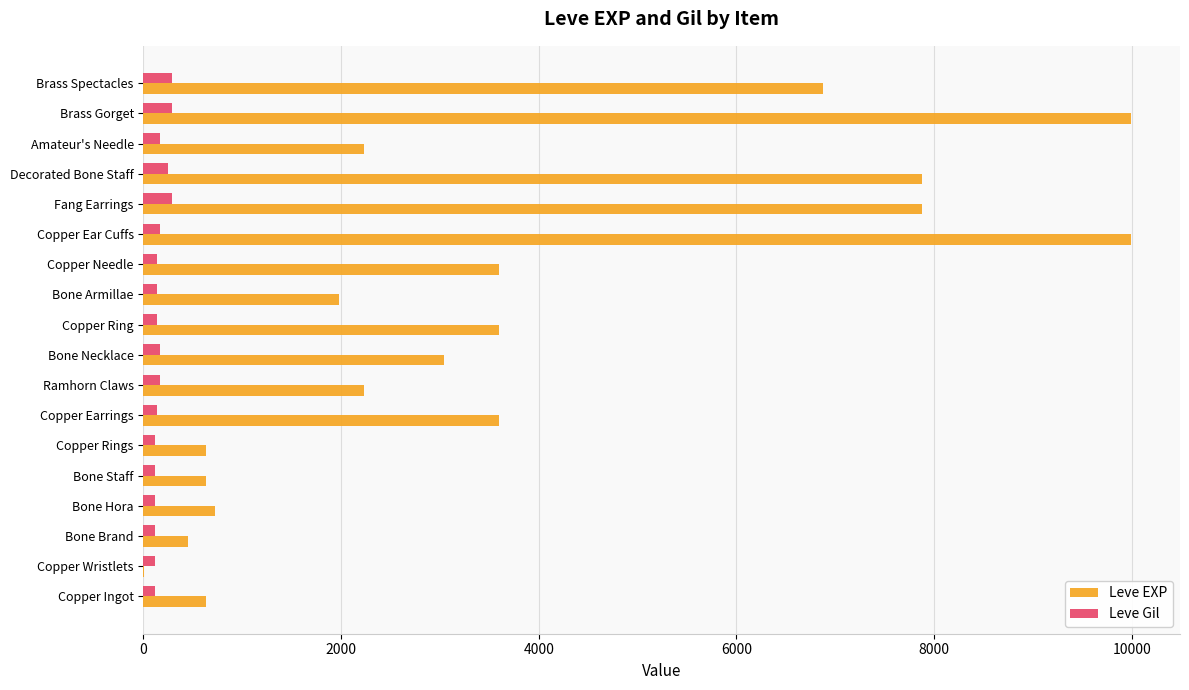

Is it true that Leve EXP equals 3935 at Copper Ear Cuffs?

False